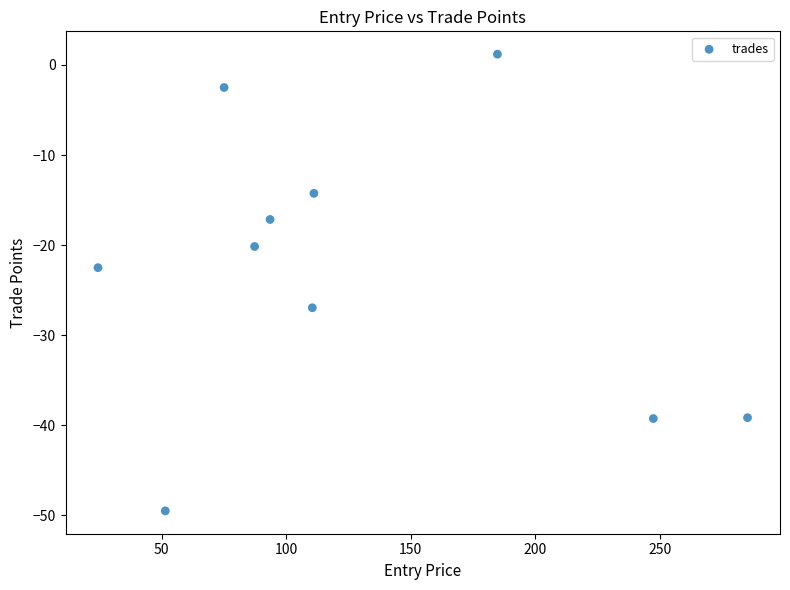

What Y value in the scatter plot is closest to -24?

-22.5